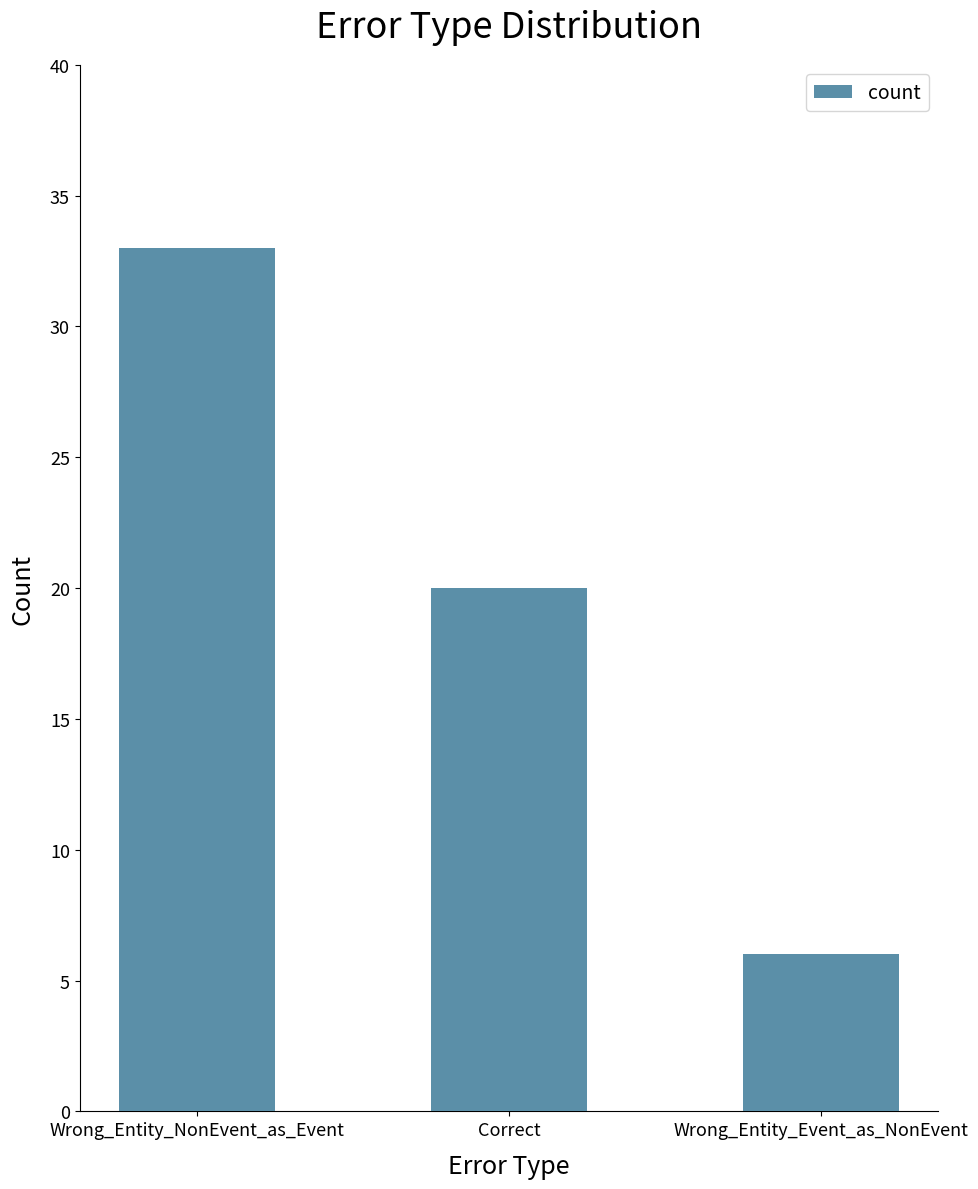

Rank the categories by value from lowest to highest.

Wrong_Entity_Event_as_NonEvent, Correct, Wrong_Entity_NonEvent_as_Event